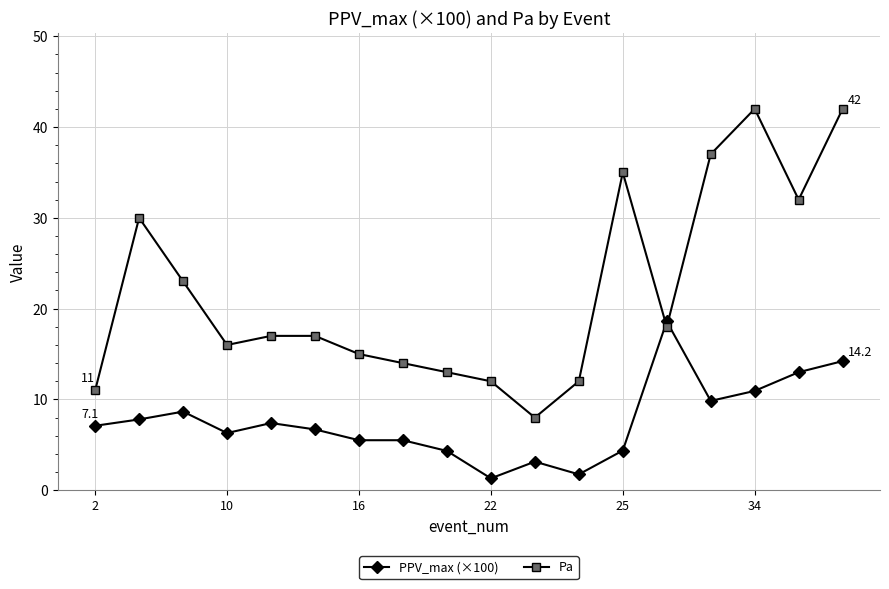

List the series in order of their peak value, highest first.

Pa, PPV_max (×100)